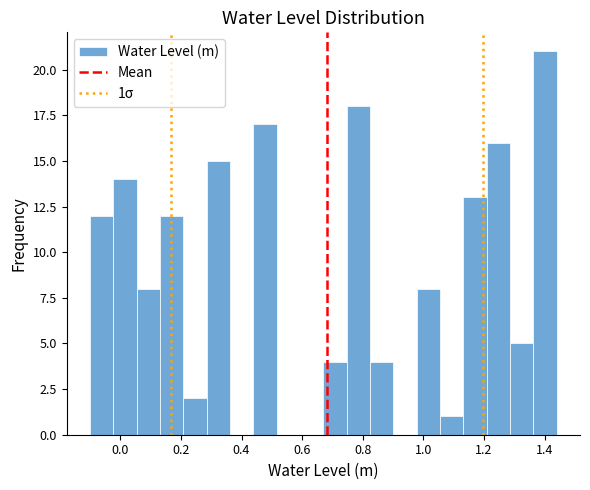

Around what value on the x-axis is the tallest bar? Give the approximate position of its centre, as read against the axis.

1.40